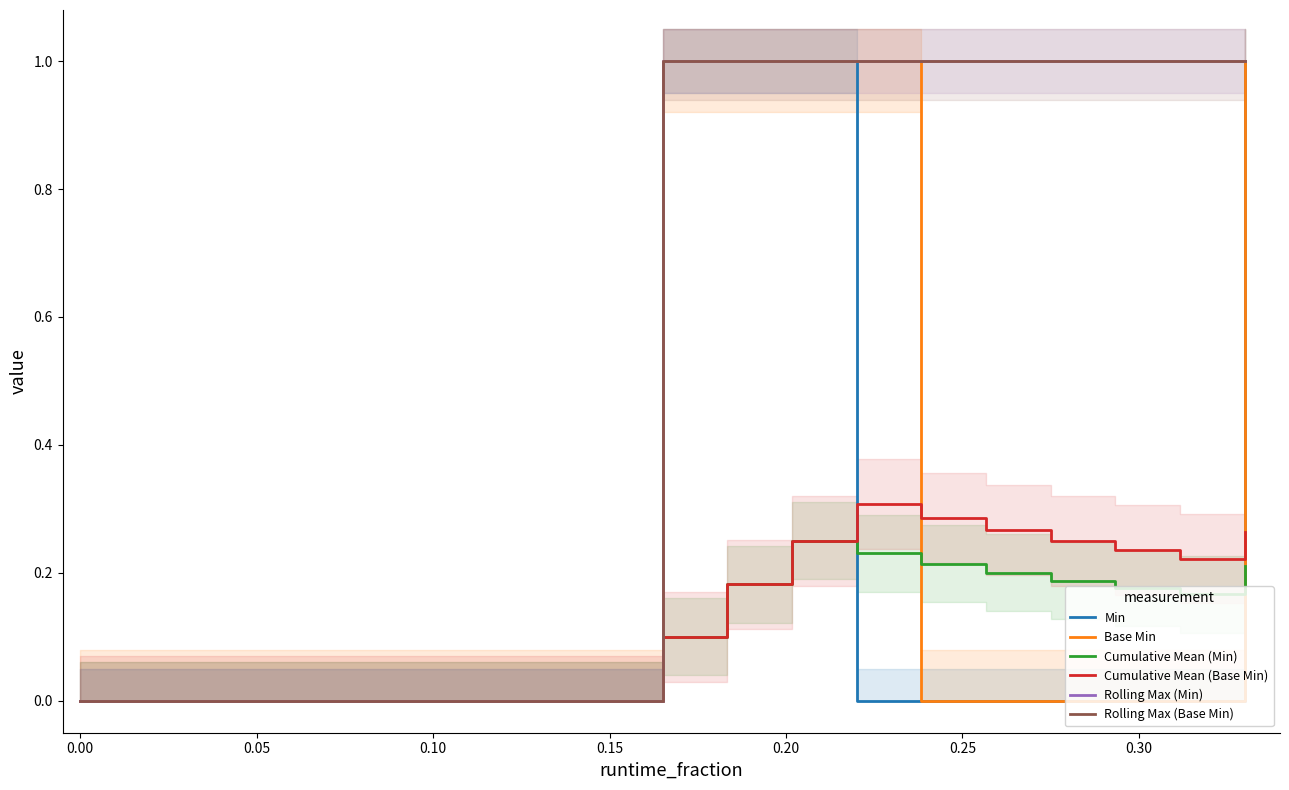

What are all the series names shown in the legend?

Min, Base Min, Cumulative Mean (Min), Cumulative Mean (Base Min), Rolling Max (Min), Rolling Max (Base Min)